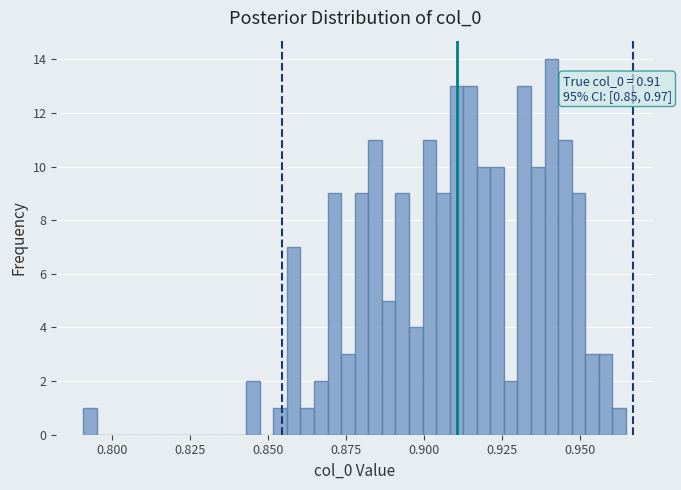

Around what value on the x-axis is the tallest bar? Give the approximate position of its centre, as read against the axis.

0.940